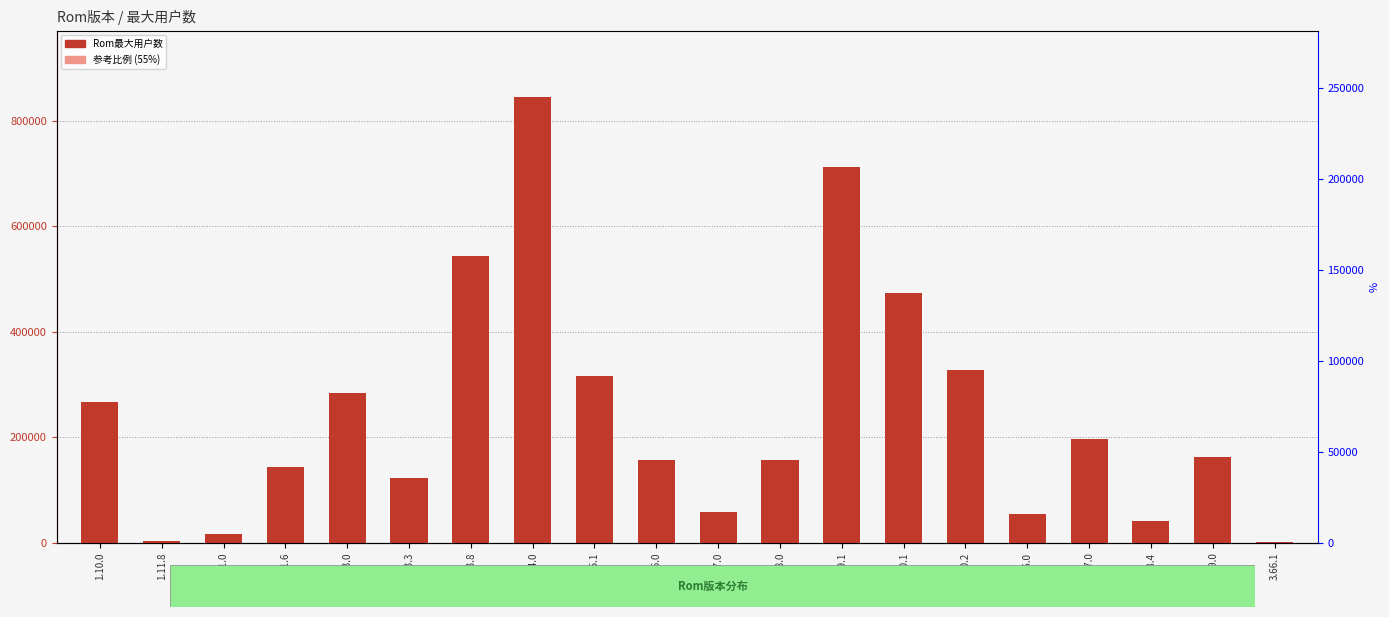

What is the label of the 10th bar from the left?

1.16.0